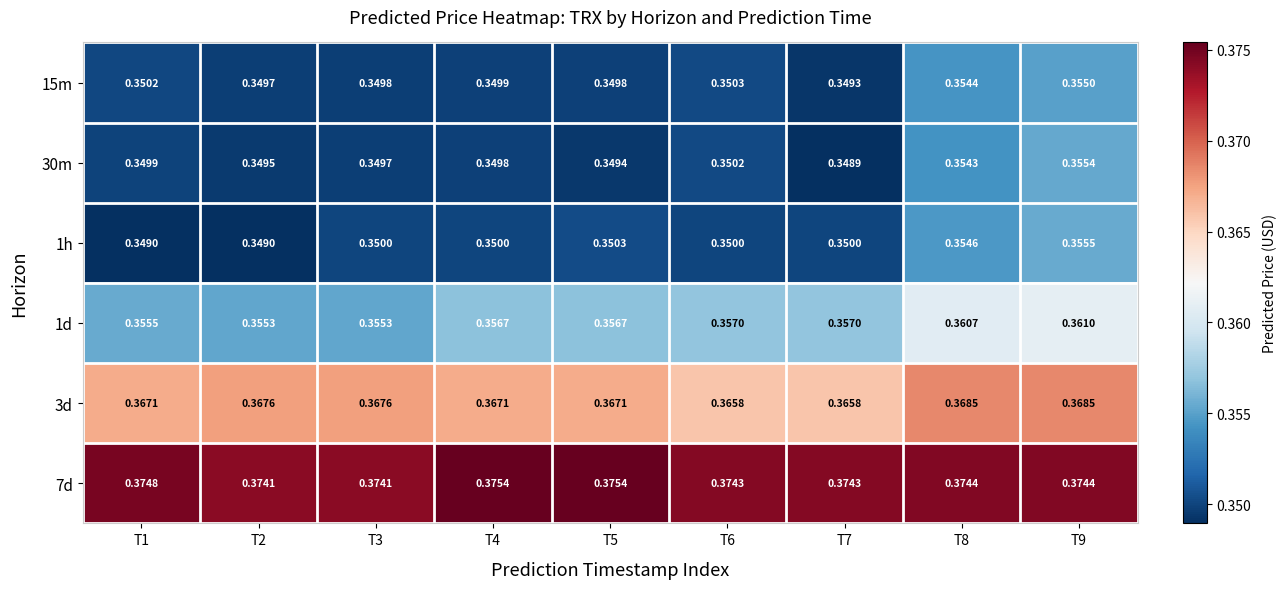

Is the value of 1h at T4 greater than the value of 30m at T4?

Yes